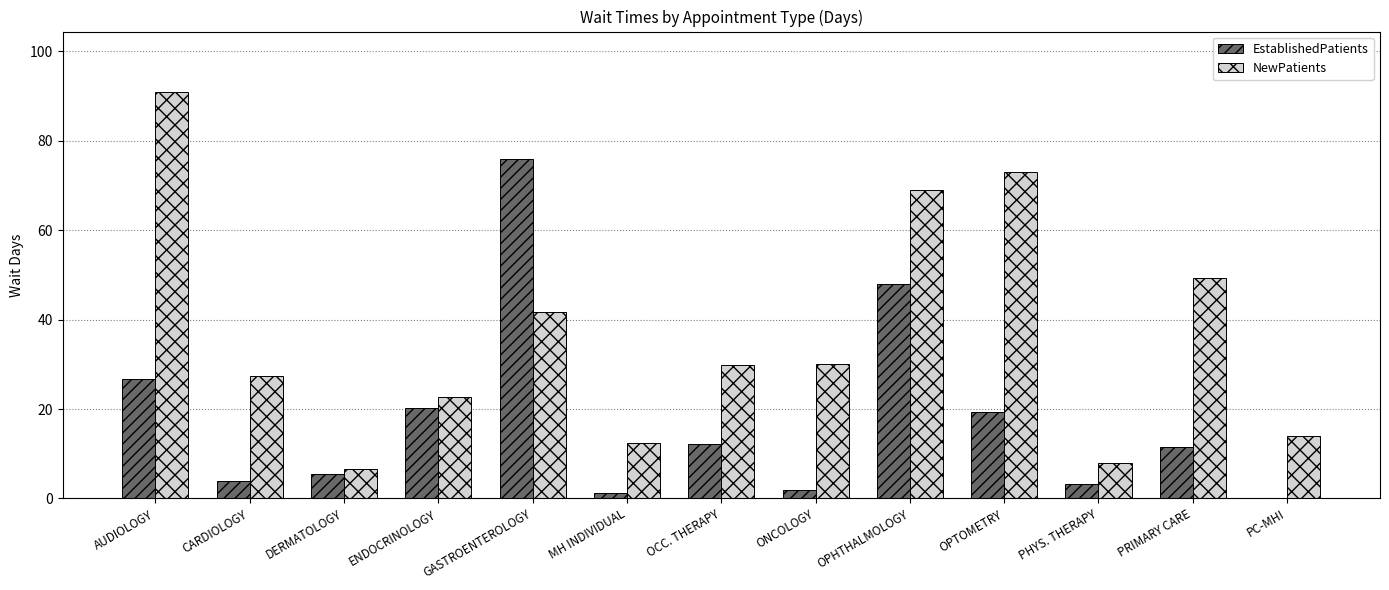

Is the value of NewPatients at OPTOMETRY greater than the value of EstablishedPatients at OCC. THERAPY?

Yes